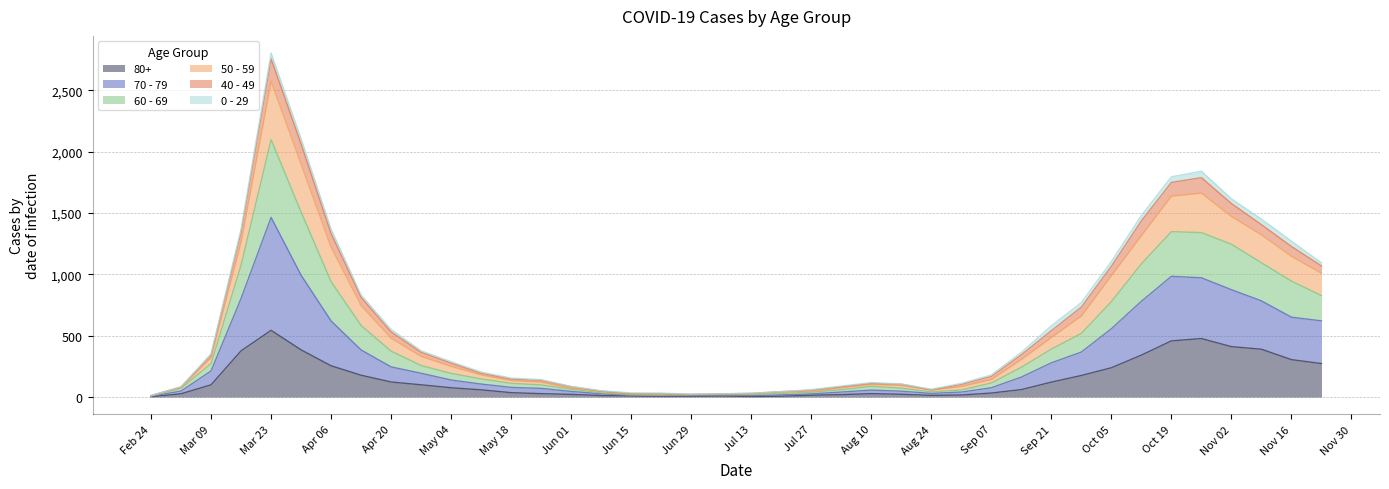

The value of 80+ at Oct 19 is 753. True or false?

False